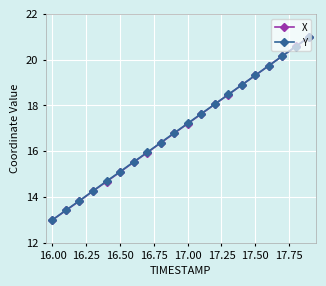

What is the maximum value shown in the chart?

21.0